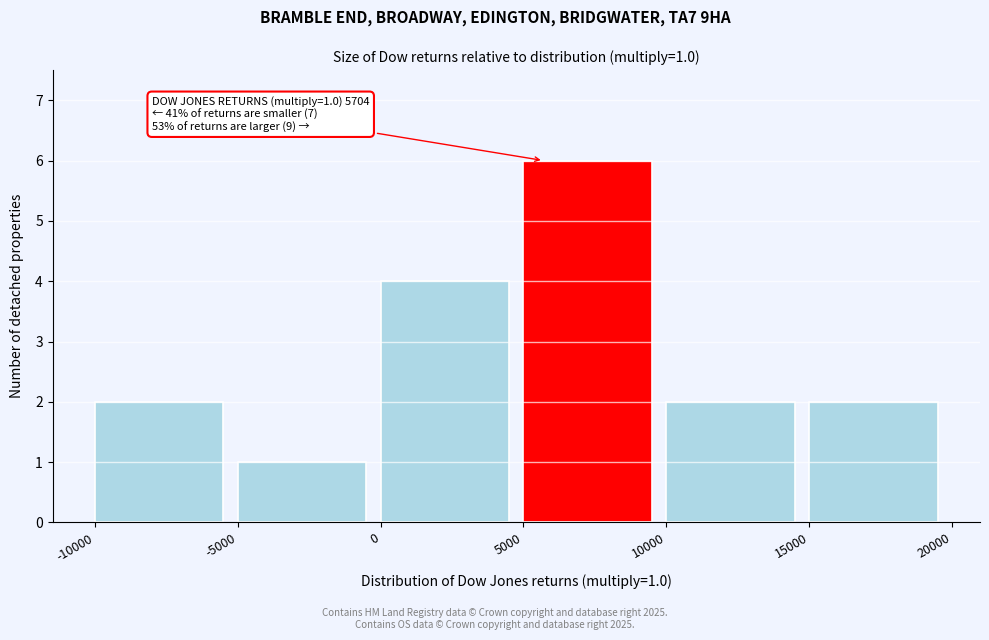

Over which range of the x-axis is the bar tallest?

5000 to 10000